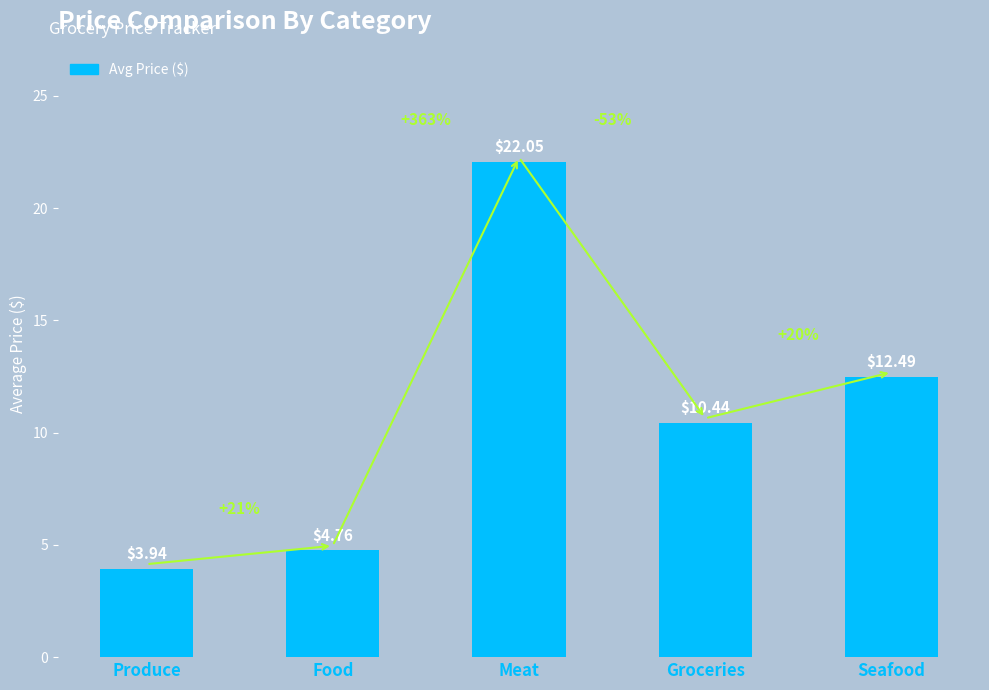

Between Groceries and Produce, which is larger?

Groceries